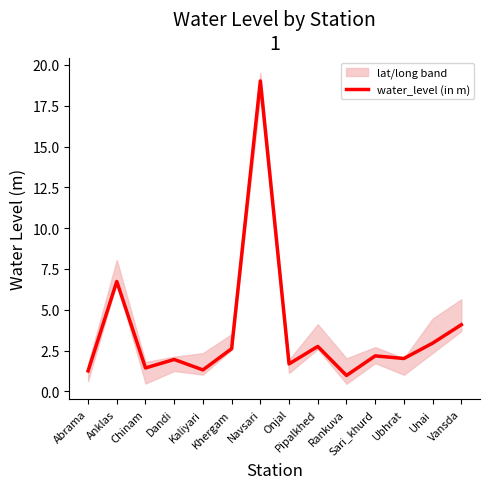

Reading left to right, transcribe all the data shown in this chart.

1.2	6.7	1.4	1.9	1.3	2.6	19.0	1.7	2.8	1.0	2.2	2.0	3.0	4.1